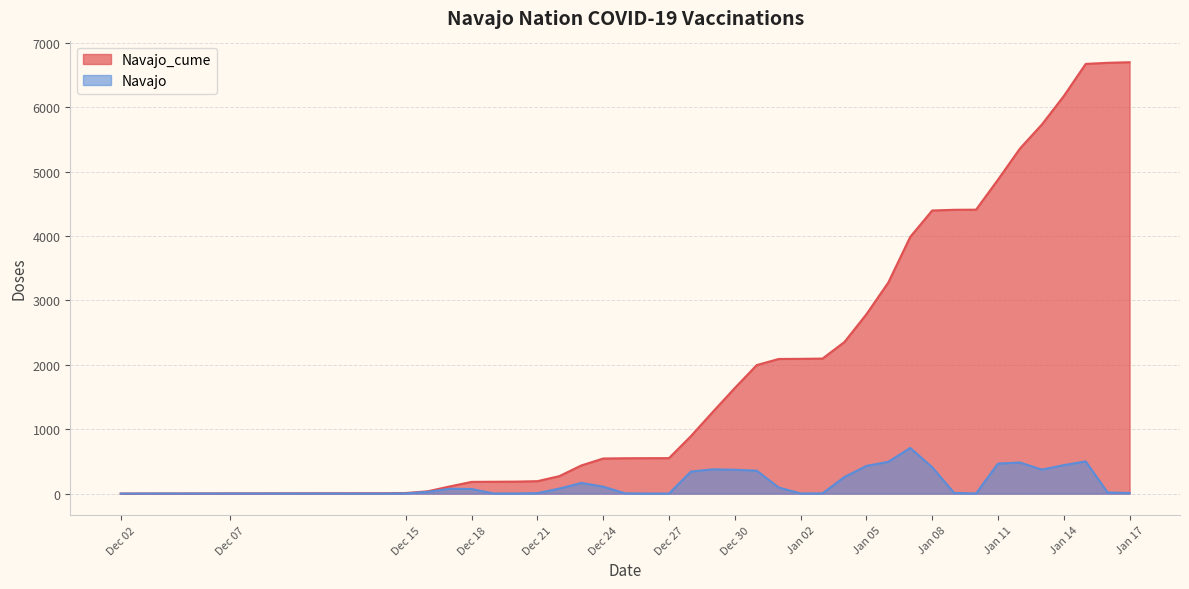

List the series in order of their peak value, highest first.

Navajo_cume, Navajo